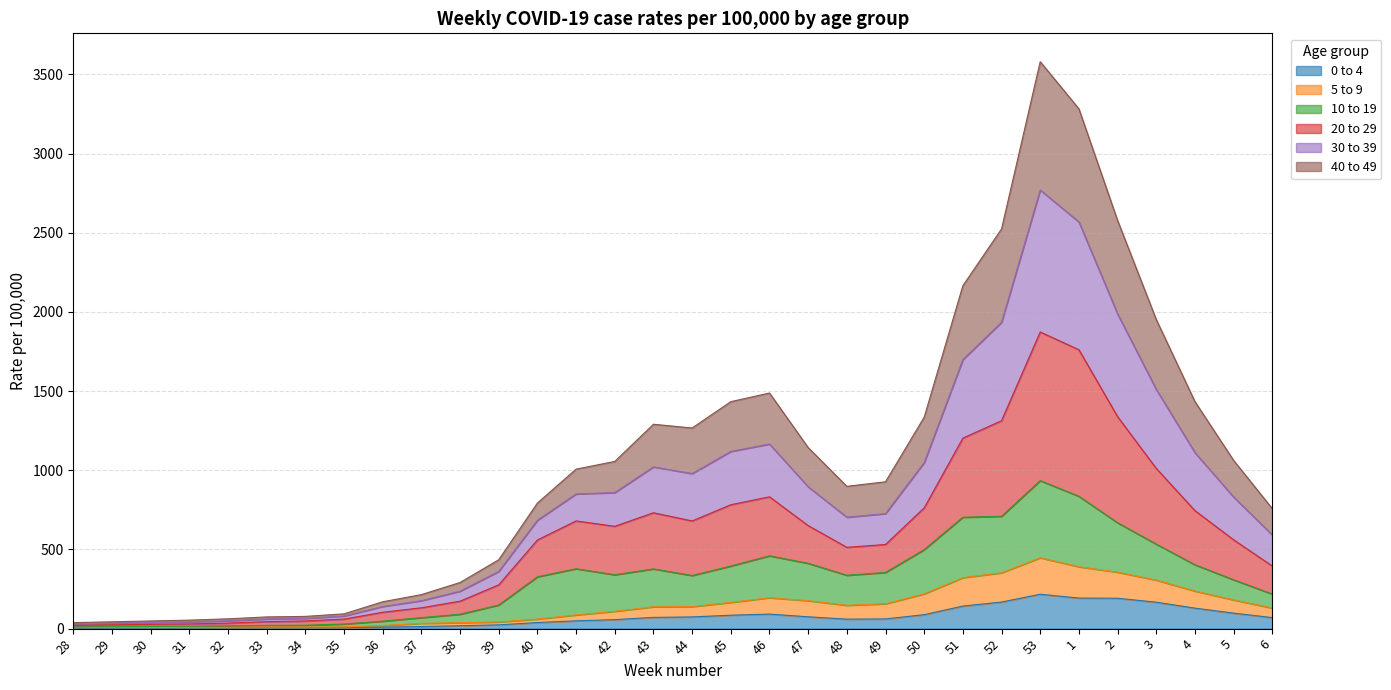

In 40 to 49, how many points are higher than both neighbors (excluding endpoints)?

4